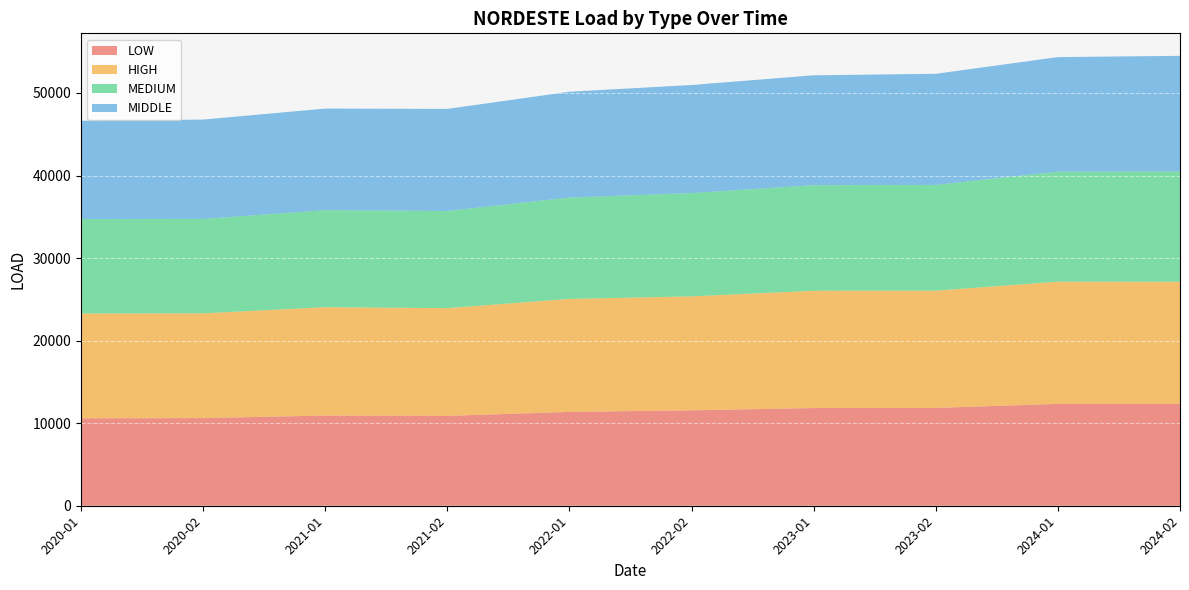

Reading left to right, list all the values displayed in this chart.

LOW: 2020-01=10591.9	2020-02=10614.2	2021-01=10928.1	2021-02=10886.1	2022-01=11368.2	2022-02=11558.3	2023-01=11834.7	2023-02=11848.9	2024-01=12339.9	2024-02=12340.4
HIGH: 2020-01=12699.3	2020-02=12693.9	2021-01=13123.2	2021-02=13051.8	2022-01=13687.5	2022-02=13805.6	2023-01=14205.9	2023-02=14206.1	2024-01=14802.3	2024-02=14794.9
MEDIUM: 2020-01=11447.0	2020-02=11439.0	2021-01=11757.0	2021-02=11770.0	2022-01=12278.0	2022-02=12513.0	2023-01=12797.0	2023-02=12811.0	2024-01=13339.0	2024-02=13354.0
MIDDLE: 2020-01=11898.7	2020-02=12031.4	2021-01=12303.6	2021-02=12365.5	2022-01=12818.9	2022-02=13090.9	2023-01=13305.8	2023-02=13459.2	2024-01=13866.7	2024-02=14012.8